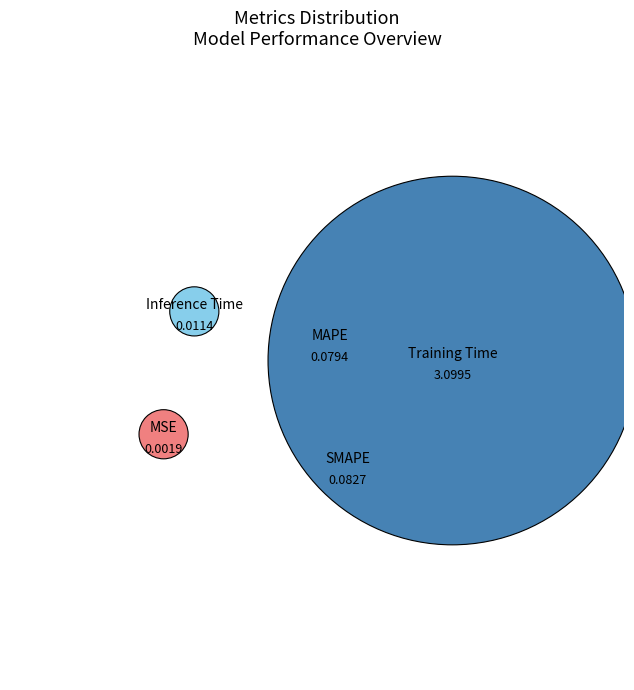

How many segments does this pie chart have?

5